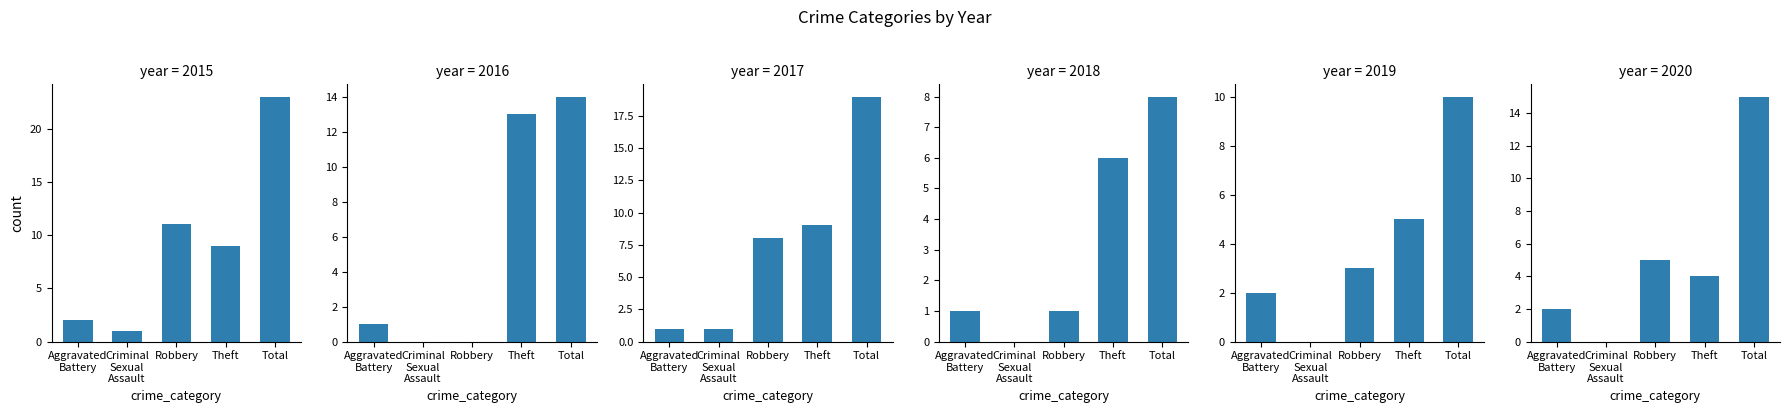

What is the label of the 4th bar from the left?

Theft